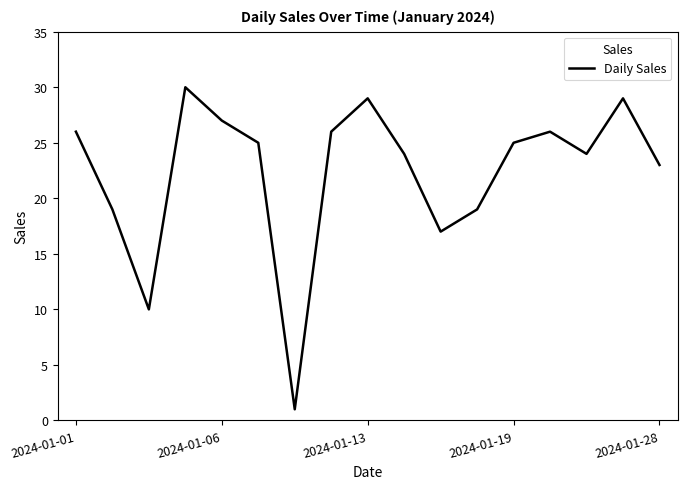

What is the greatest value displayed?

30